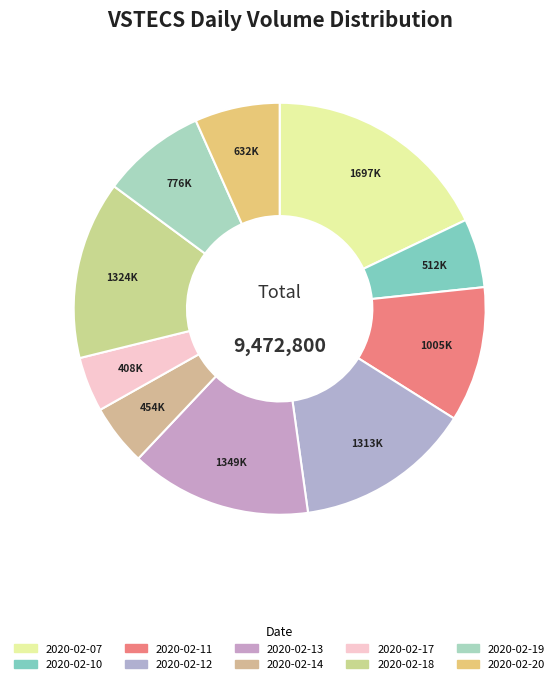

Does any single category account for the majority?

No